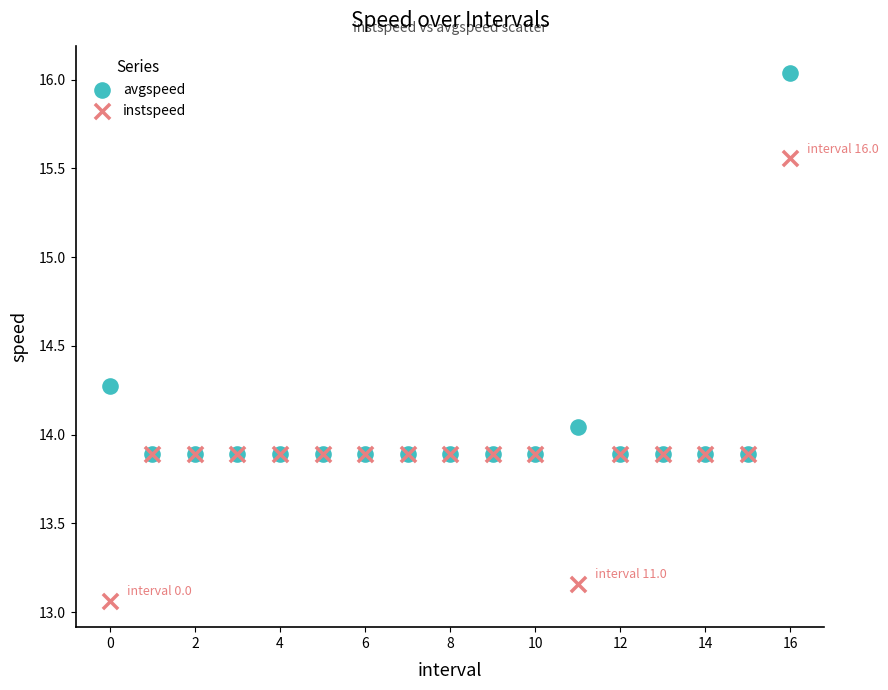

Which series reaches the maximum Y coordinate?

avgspeed